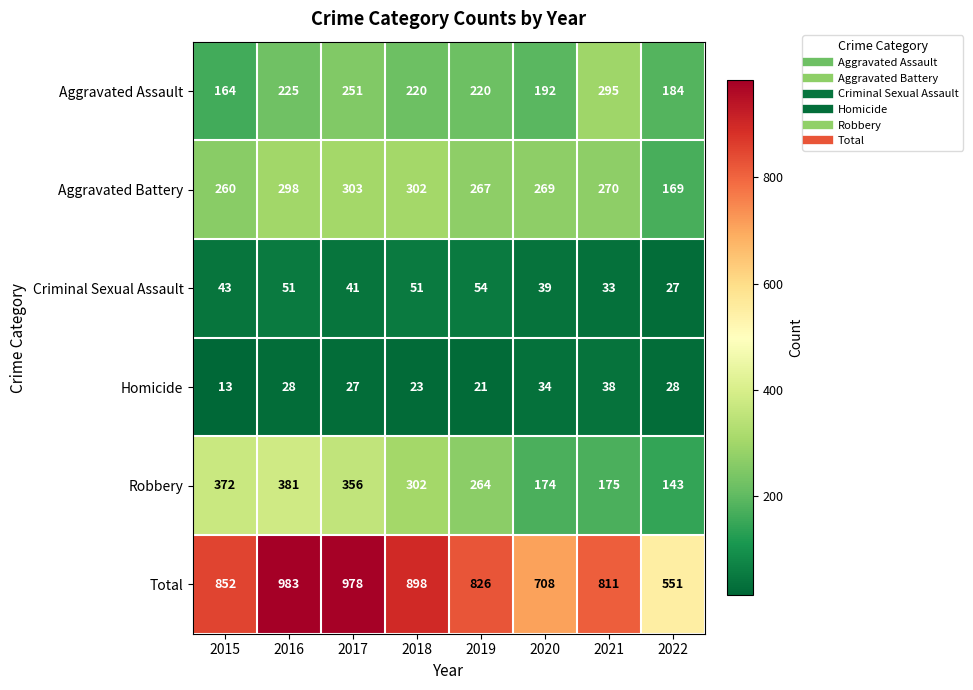

What is the difference between the second highest and minimum values in the Criminal Sexual Assault series?

24